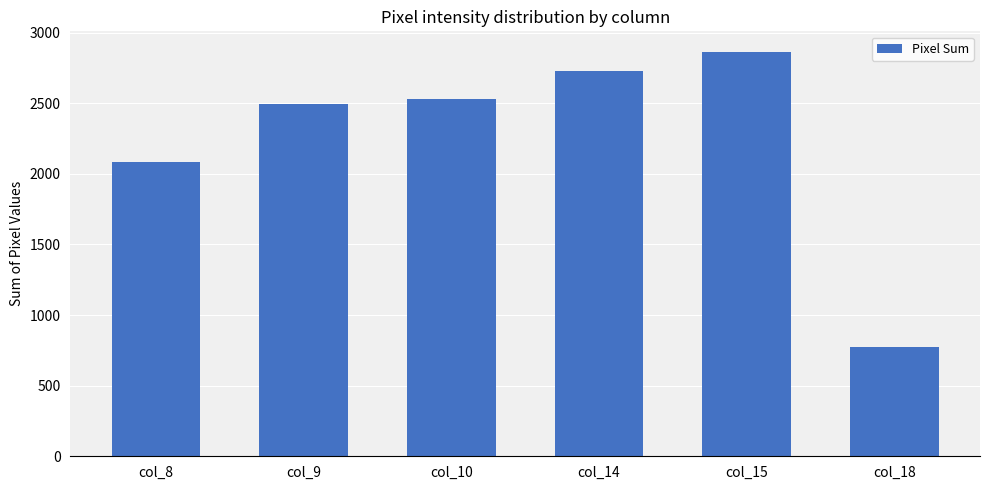

How many distinct data groups are displayed?

1